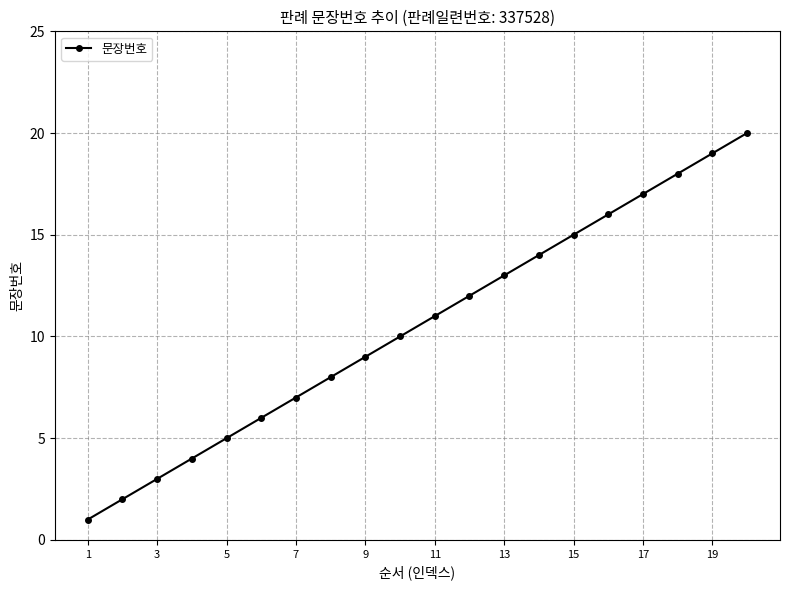

How many lines are shown in the chart?

1